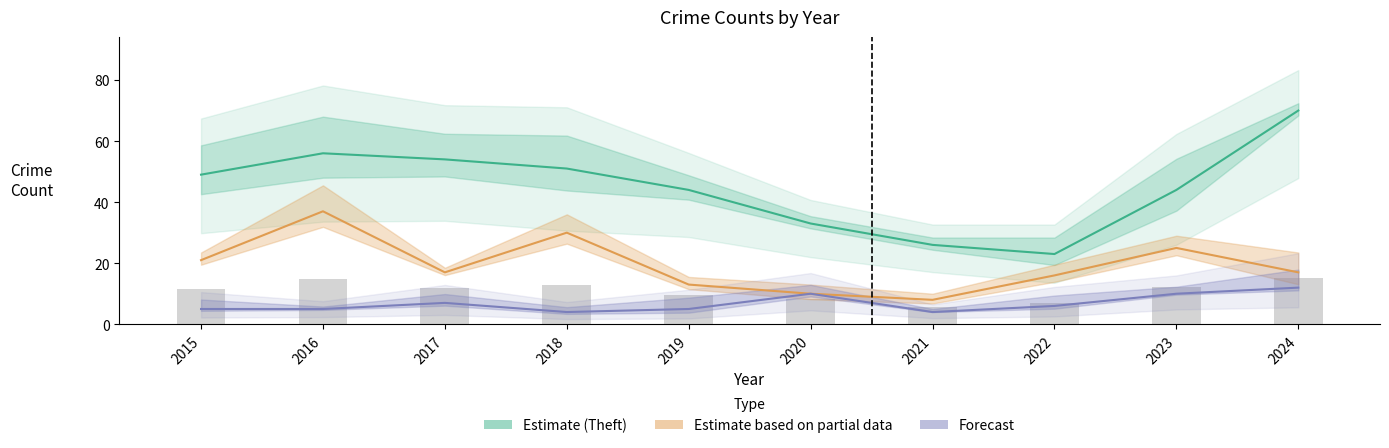

Which has a higher value, 2024 or 2019?

2024